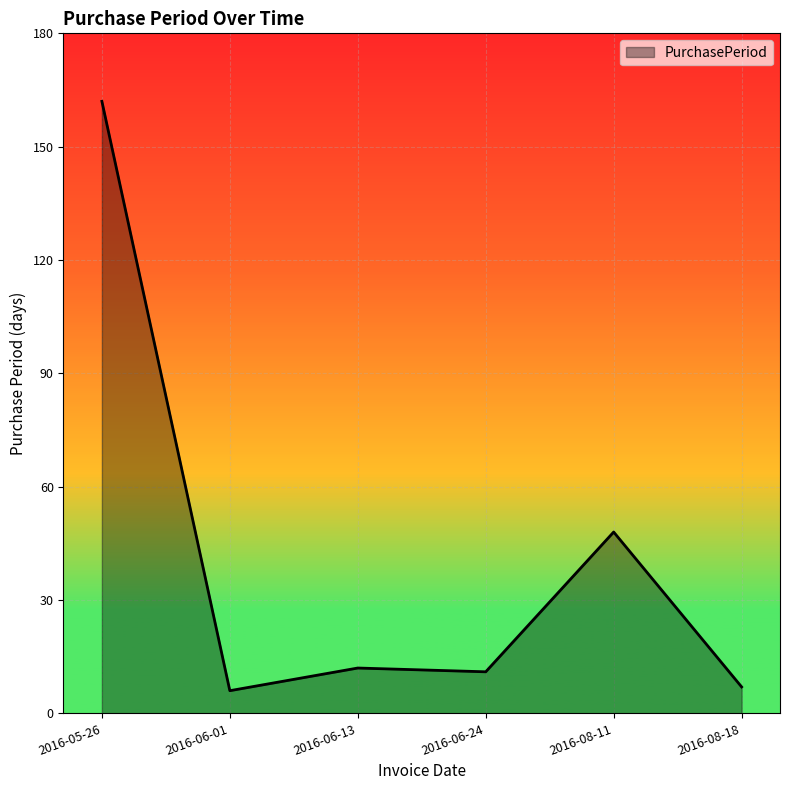

Reading left to right, what are all the values shown in this chart?

2016-05-26=162	2016-06-01=6	2016-06-13=12	2016-06-24=11	2016-08-11=48	2016-08-18=7